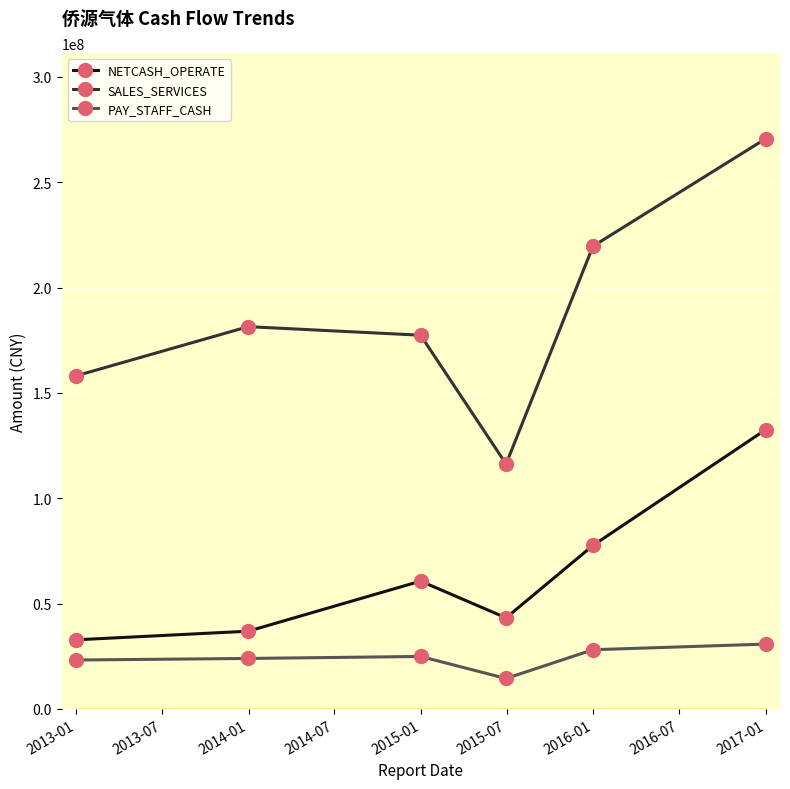

How many values in the PAY_STAFF_CASH series exceed 24923147?

3